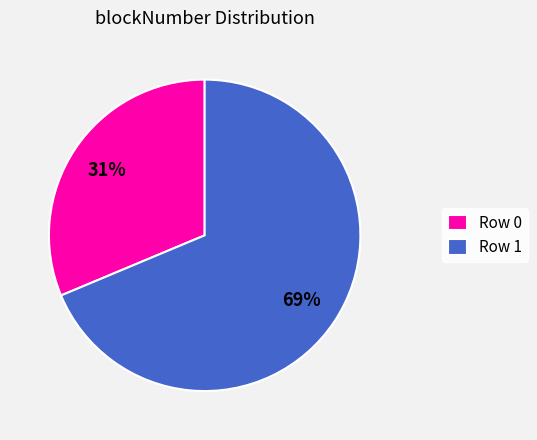

Do Row 0 and Row 1 together represent more than half of the pie?

Yes